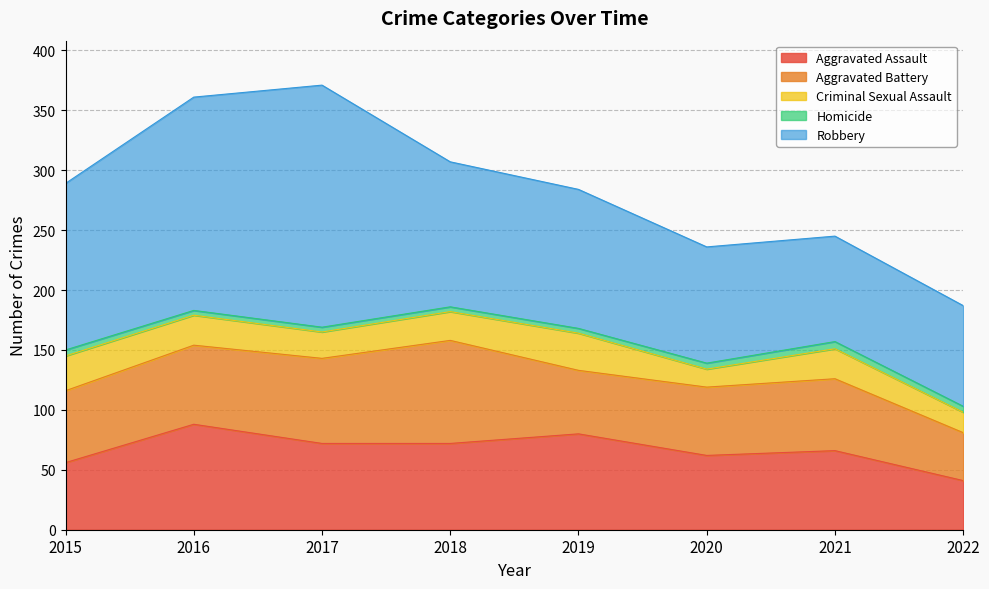

How many distinct data groups are displayed?

5